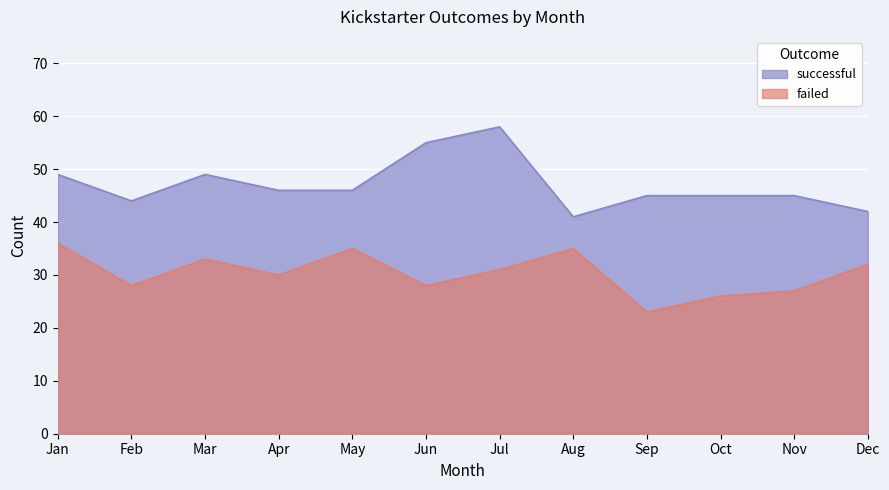

True or false: successful has a value of 20 at Apr.

False